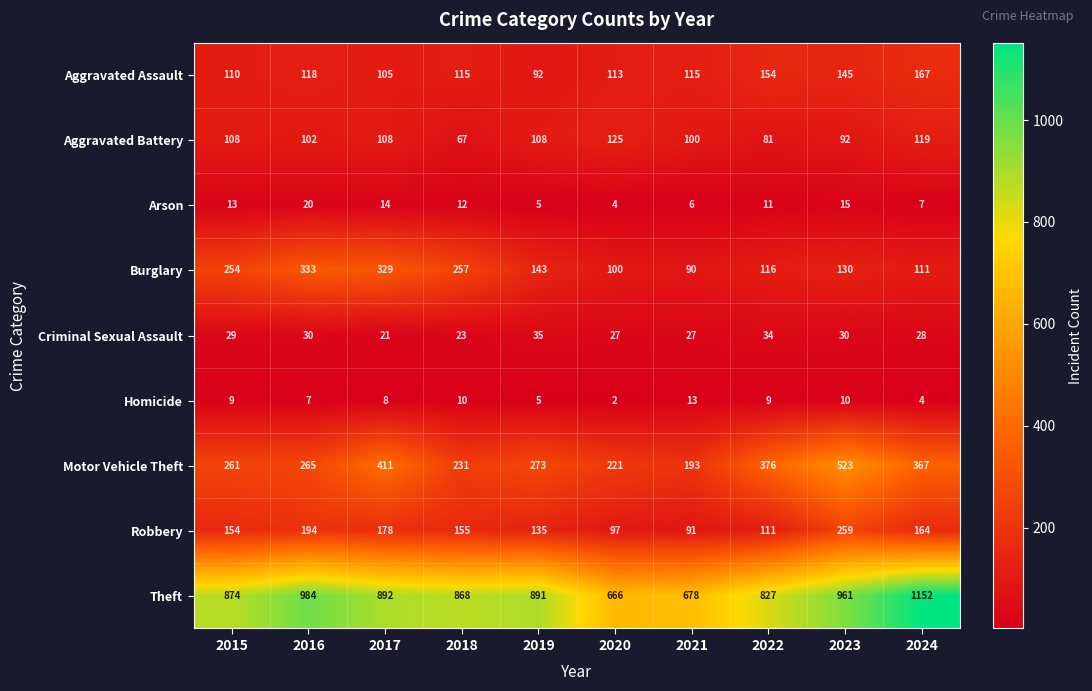

Where is Homicide nearest to the value 7?

2016